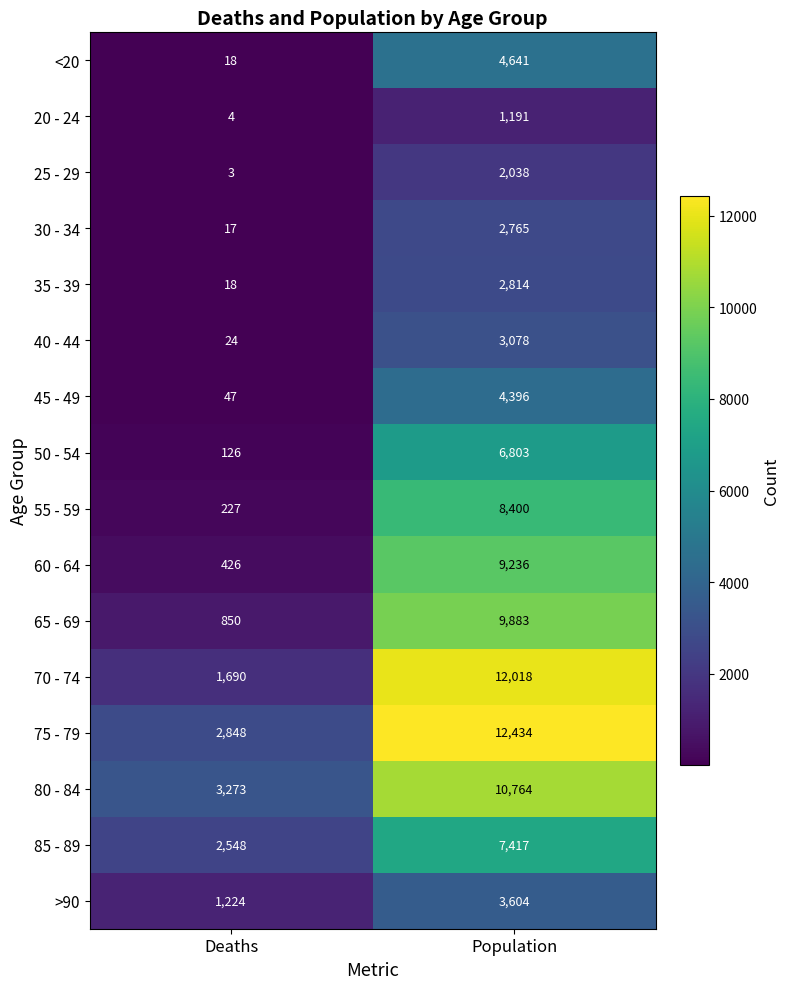

What is the lowest value of the 50 - 54 series?

126